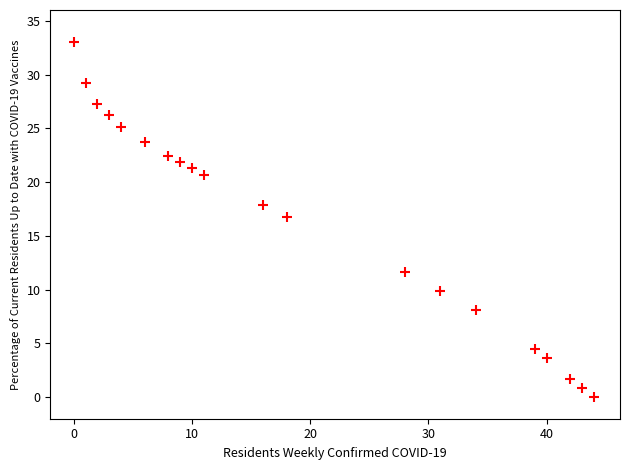

What is the range of X values (max minus min)?

44.0